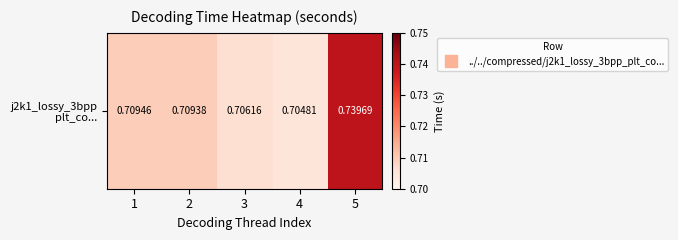

Is it true that the value at 1 is 0.7?

True